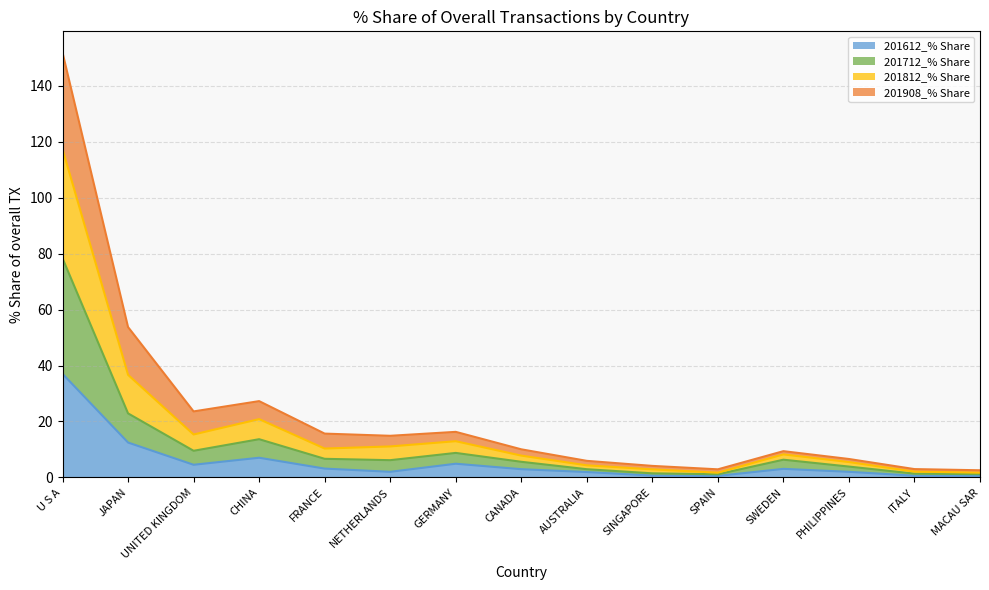

What is the total value across all series at U S A?

151.9